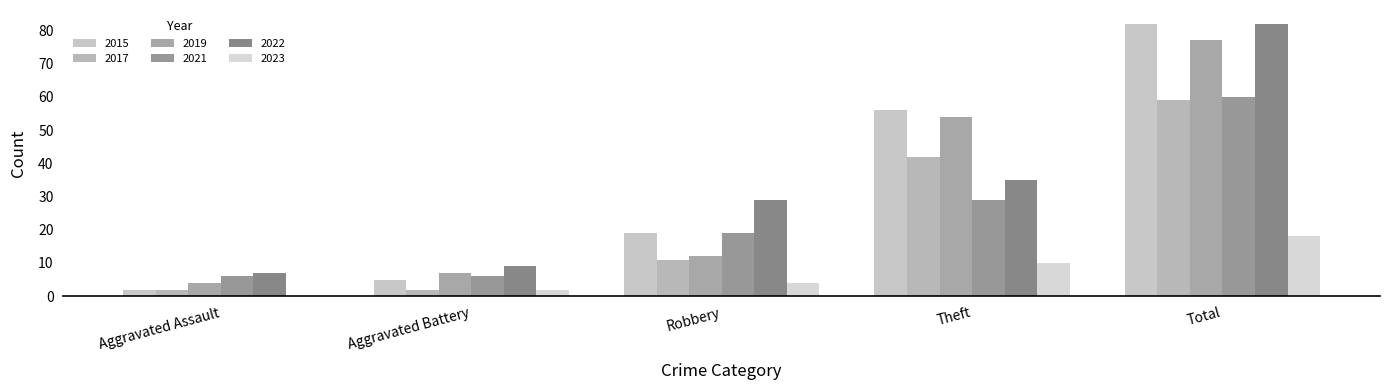

Reading left to right, extract all data points from this chart.

2015: Aggravated Assault=2	Aggravated Battery=5	Robbery=19	Theft=56	Total=82
2017: Aggravated Assault=2	Aggravated Battery=2	Robbery=11	Theft=42	Total=59
2019: Aggravated Assault=4	Aggravated Battery=7	Robbery=12	Theft=54	Total=77
2021: Aggravated Assault=6	Aggravated Battery=6	Robbery=19	Theft=29	Total=60
2022: Aggravated Assault=7	Aggravated Battery=9	Robbery=29	Theft=35	Total=82
2023: Aggravated Assault=0	Aggravated Battery=2	Robbery=4	Theft=10	Total=18